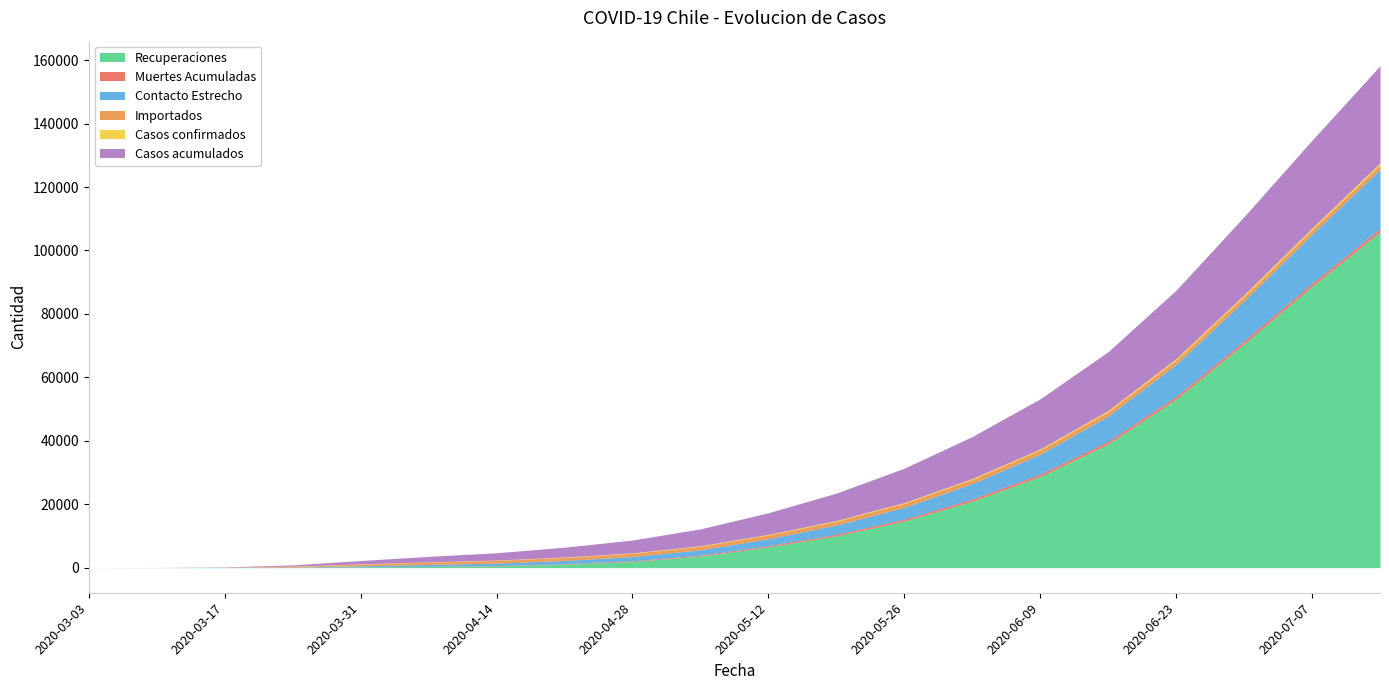

The Contacto Estrecho series shows 1822 at 2020-04-28. True or false?

False